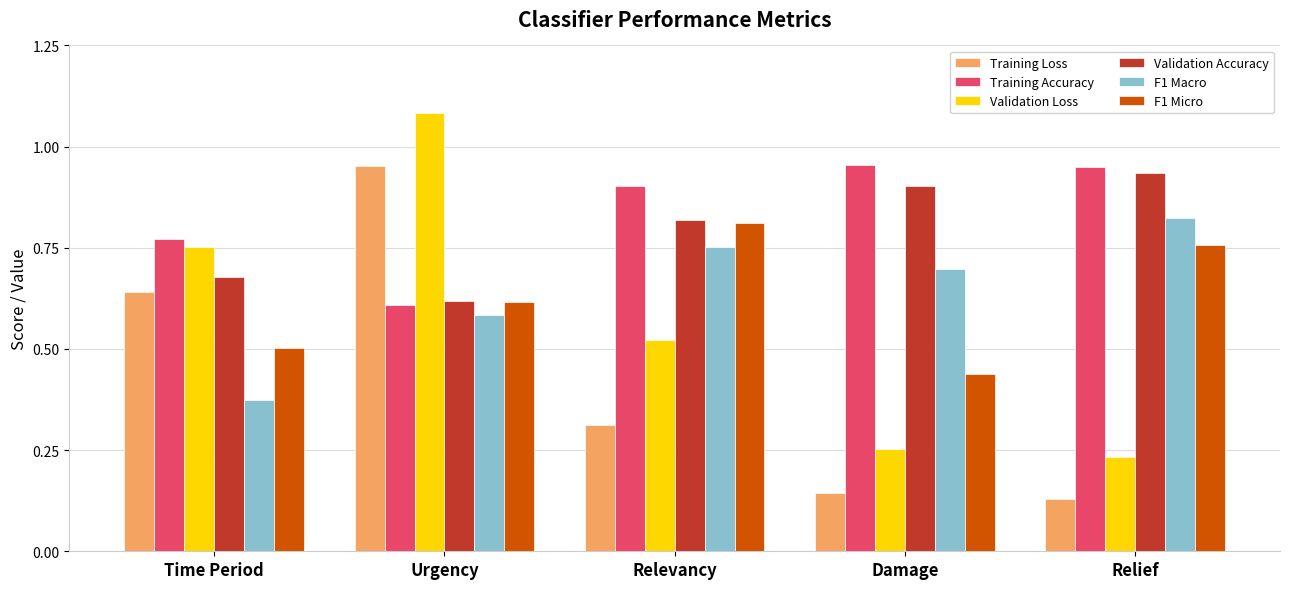

At how many categories does at least one series exceed 0?

5